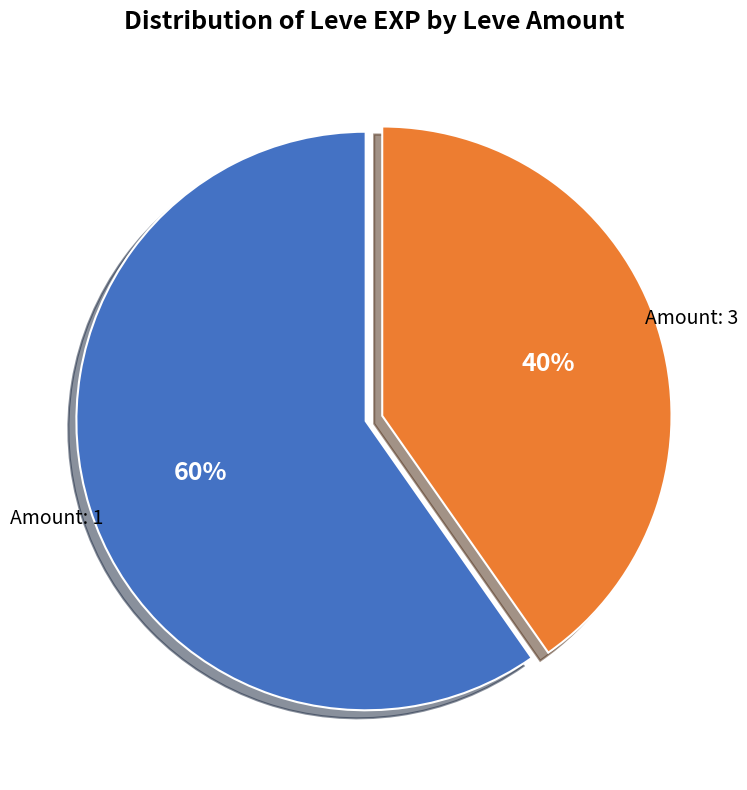

To the nearest percent, what is the average slice percentage?

50%